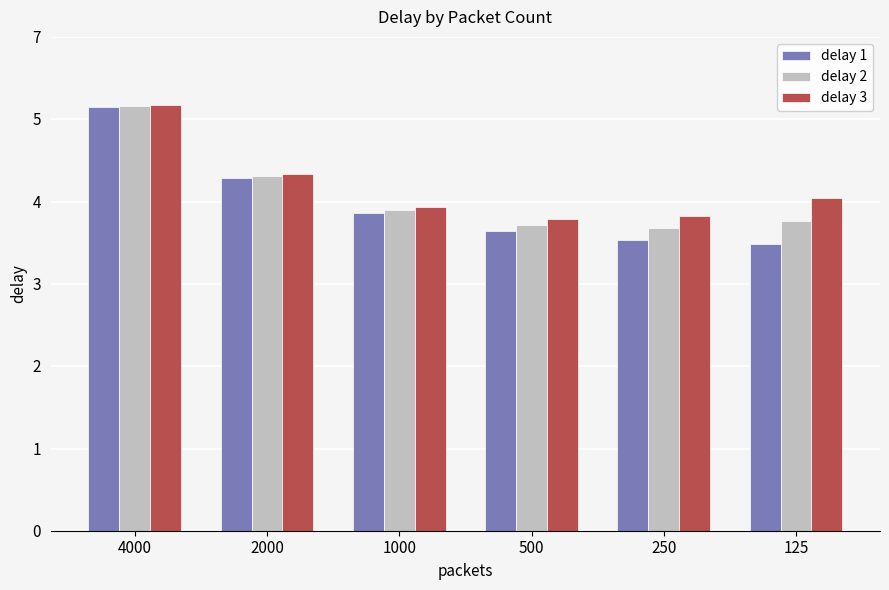

Does the chart contain any negative values?

No